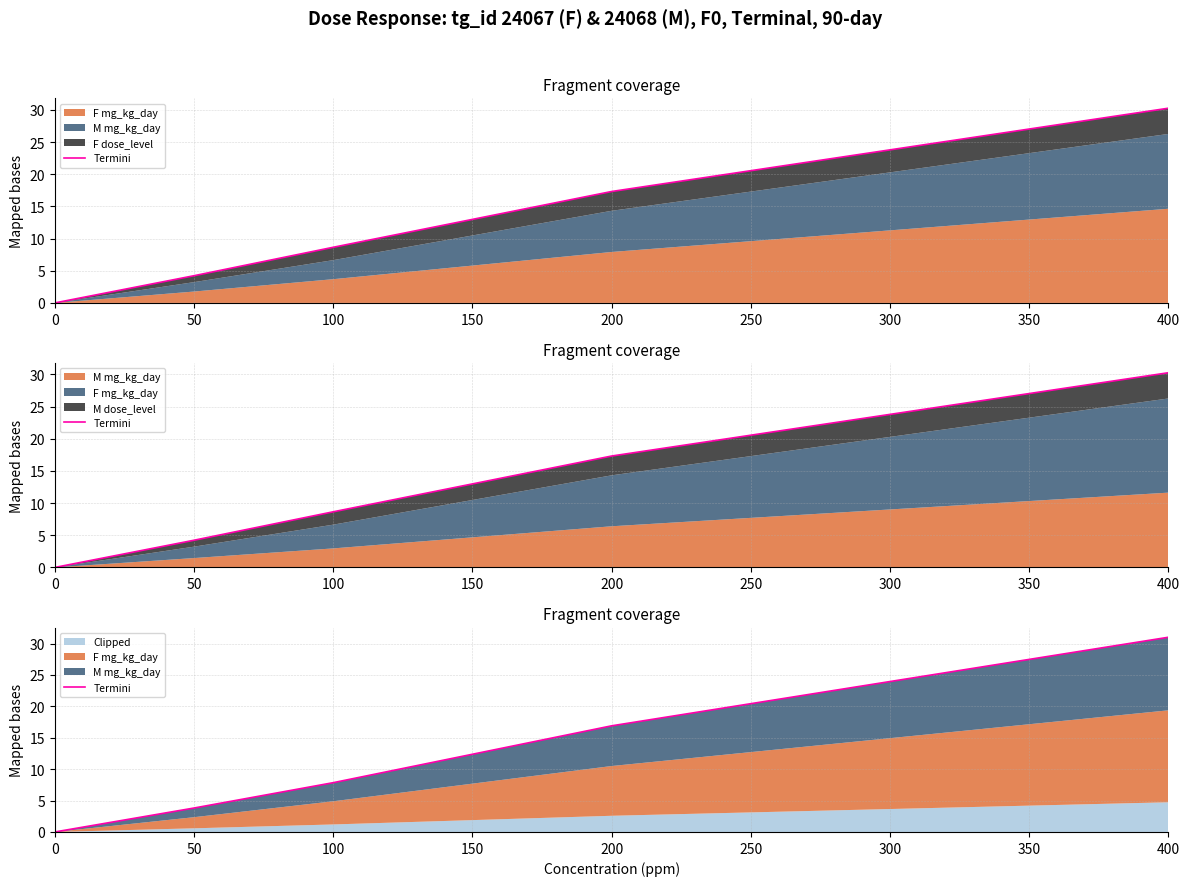

True or false: the data shows 17.6 at 0.

False